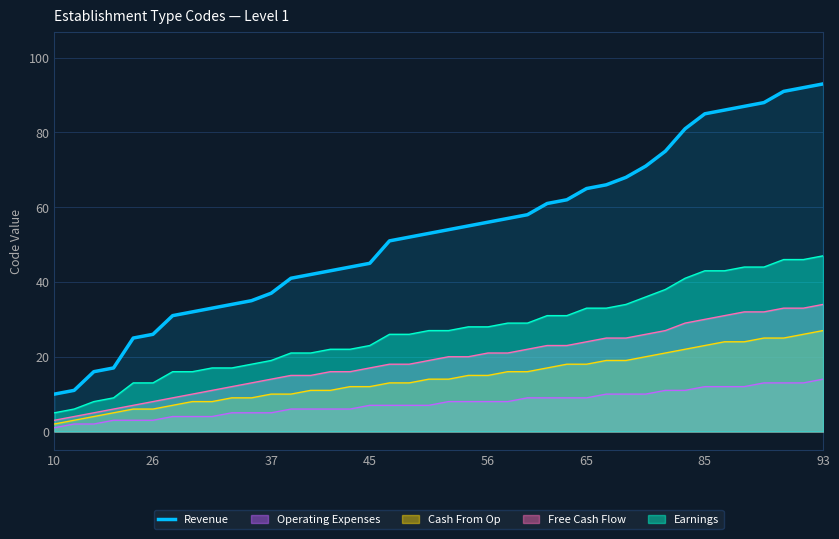

List the series in order of their peak value, highest first.

Revenue, Earnings, Free Cash Flow, Cash From Op, Operating Expenses